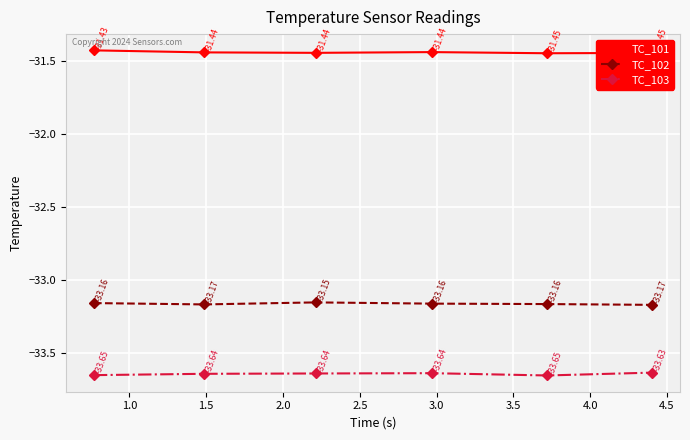

True or false: TC_101 and TC_102 intersect in this chart.

False